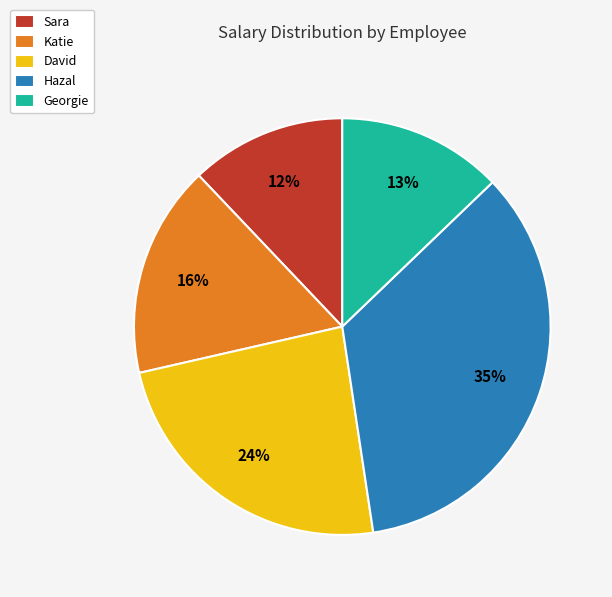

Which slice is the smallest?

Sara